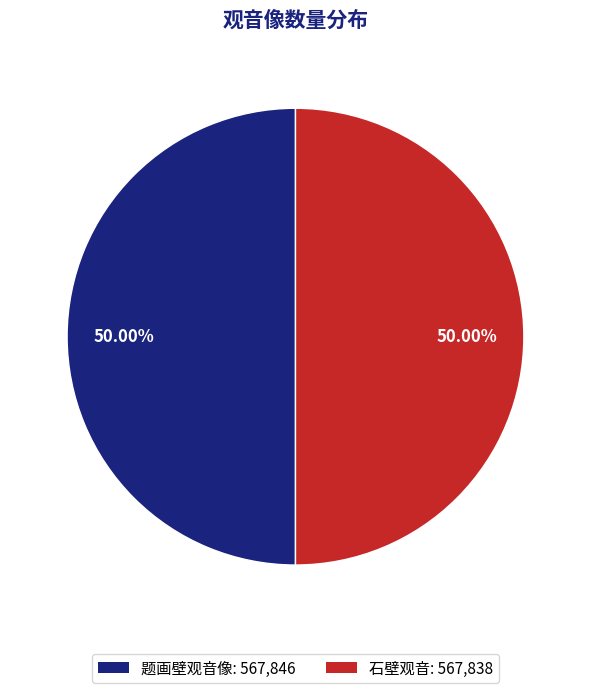

Is the sum of 题画壁观音像 and 石壁观音 greater than half?

Yes